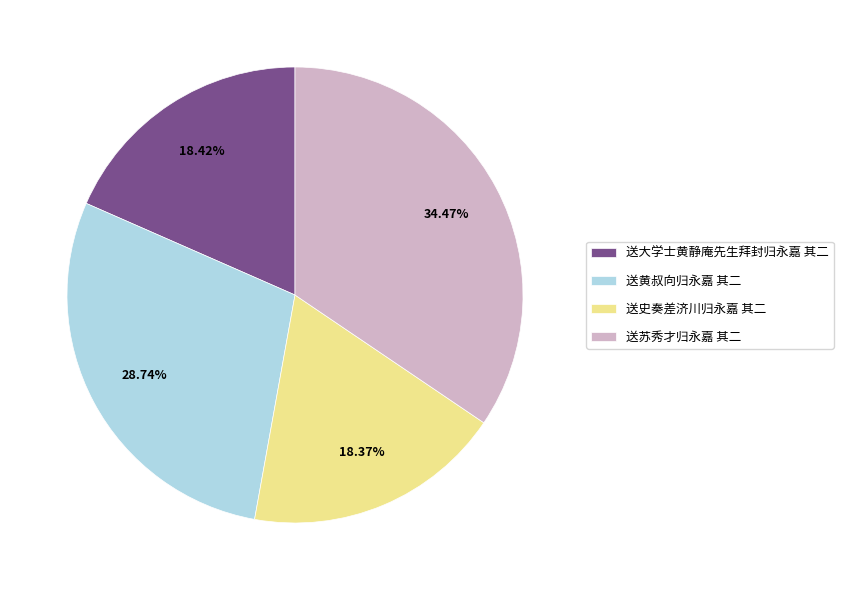

Is 送大学士黄静庵先生拜封归永嘉 其二 the majority of the pie?

No